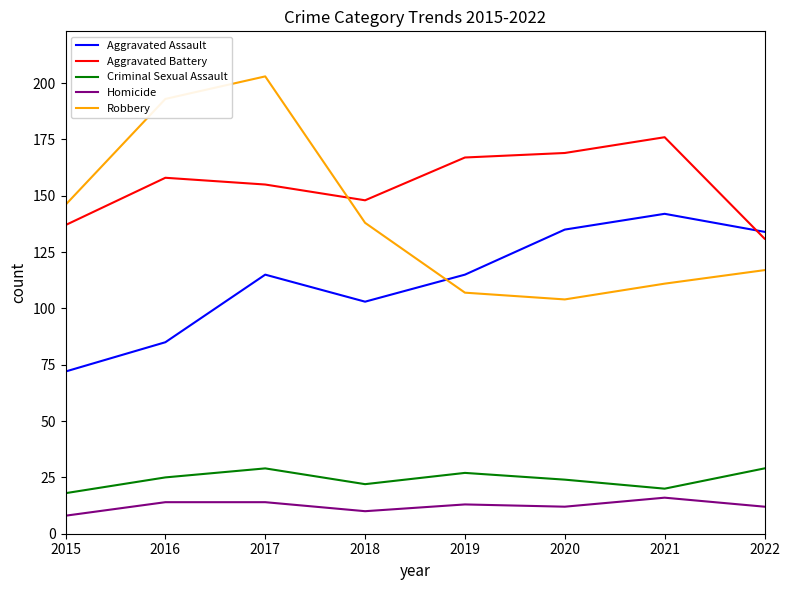

What is the difference between the maximum and second lowest values in the Criminal Sexual Assault series?

9